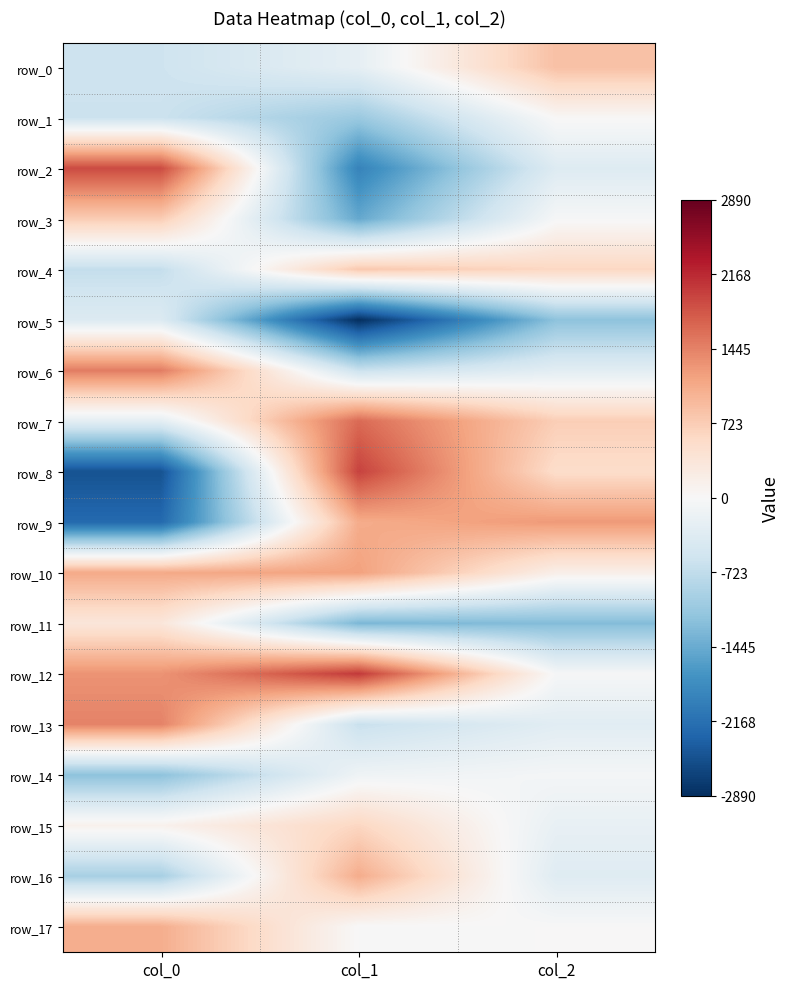

Count the number of categories in the chart.

3